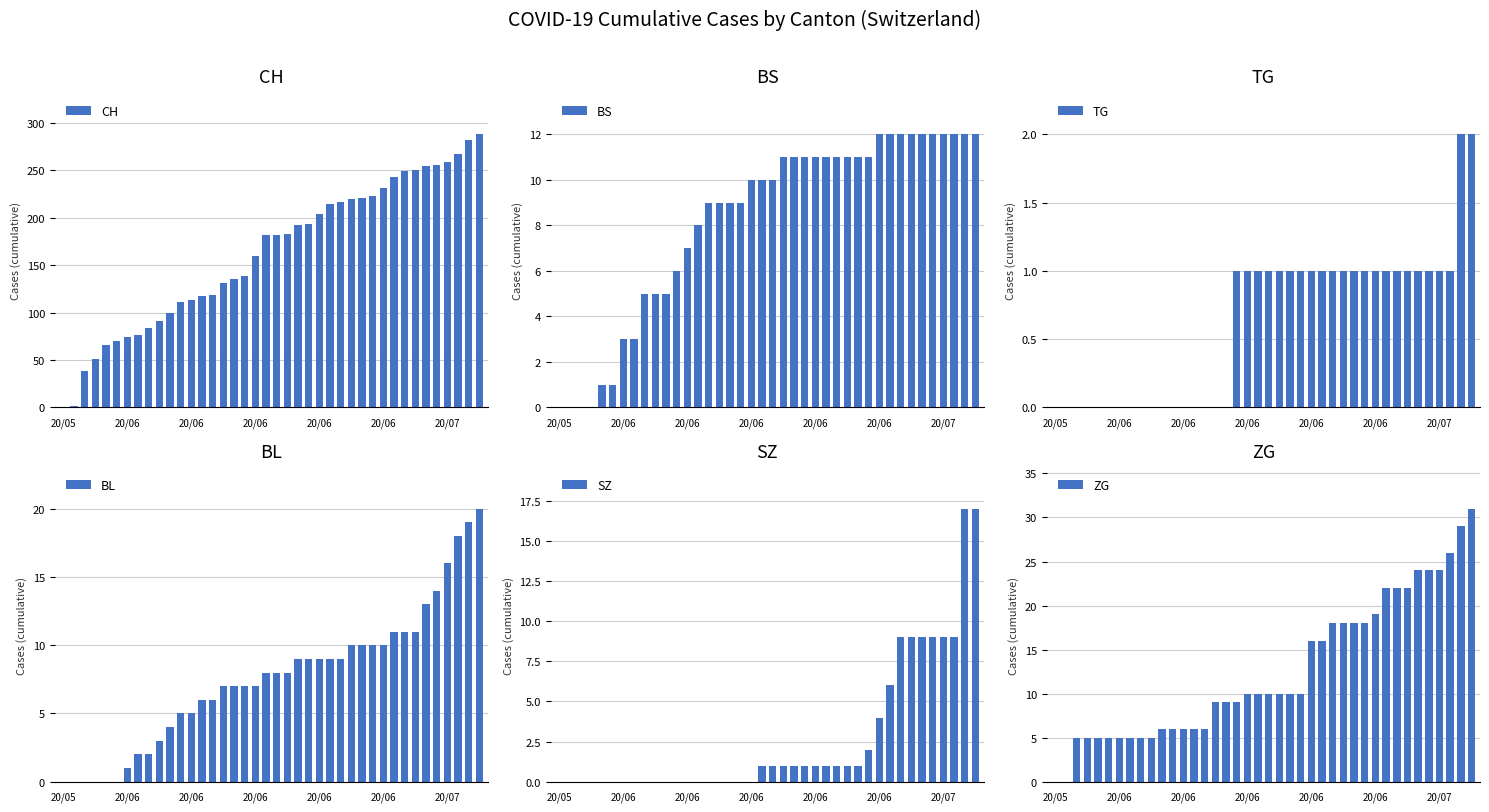

What is the maximum value shown in the chart?

288